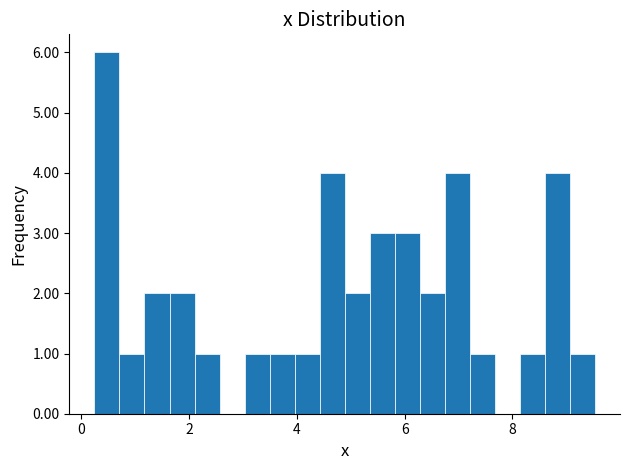

Read against the x-axis, roughly where is the centre of the tallest bar?

0.4